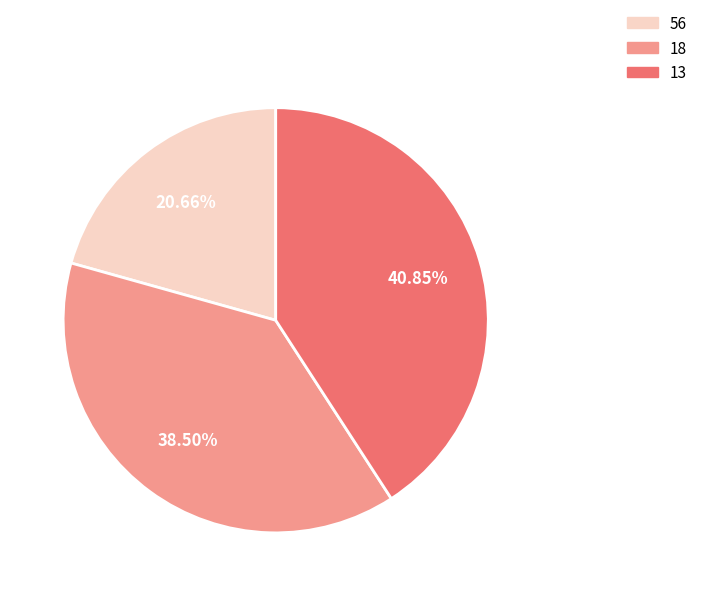

Is there any slice that represents more than half of the pie?

No